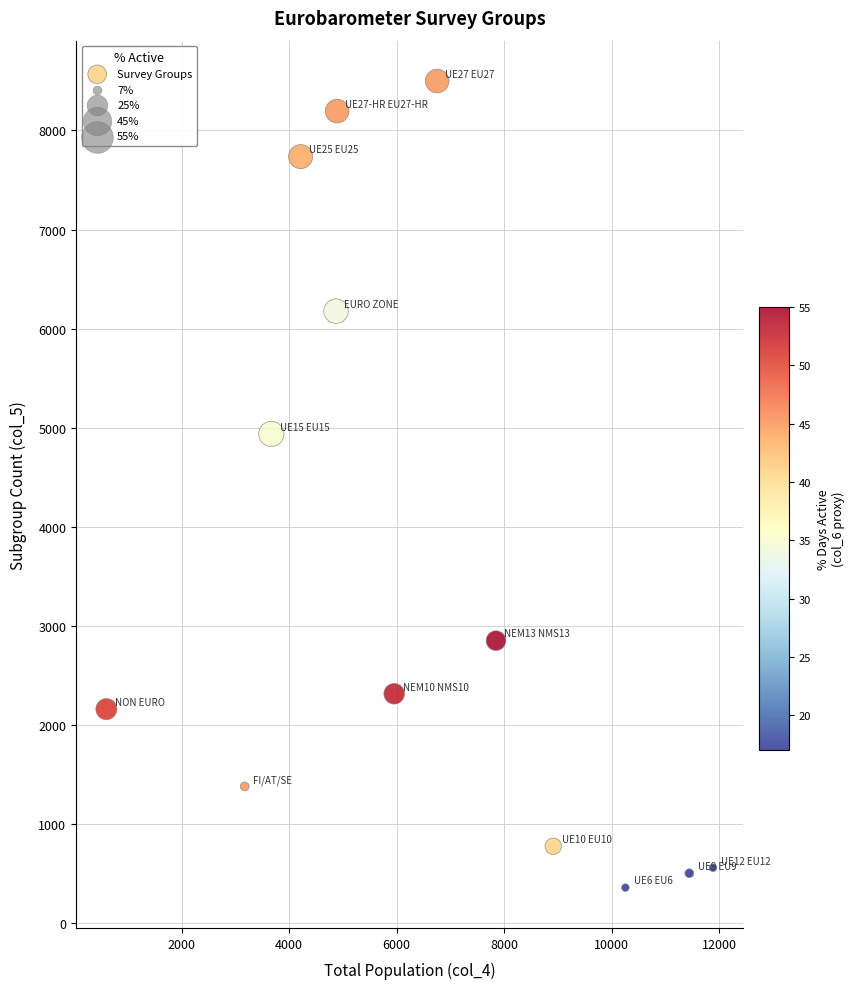

What Y value in the scatter plot is closest to 4429?

4938